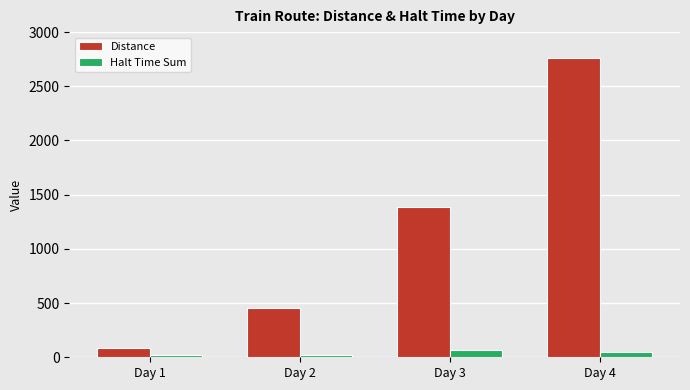

At which category is the sum across all series the highest?

Day 4